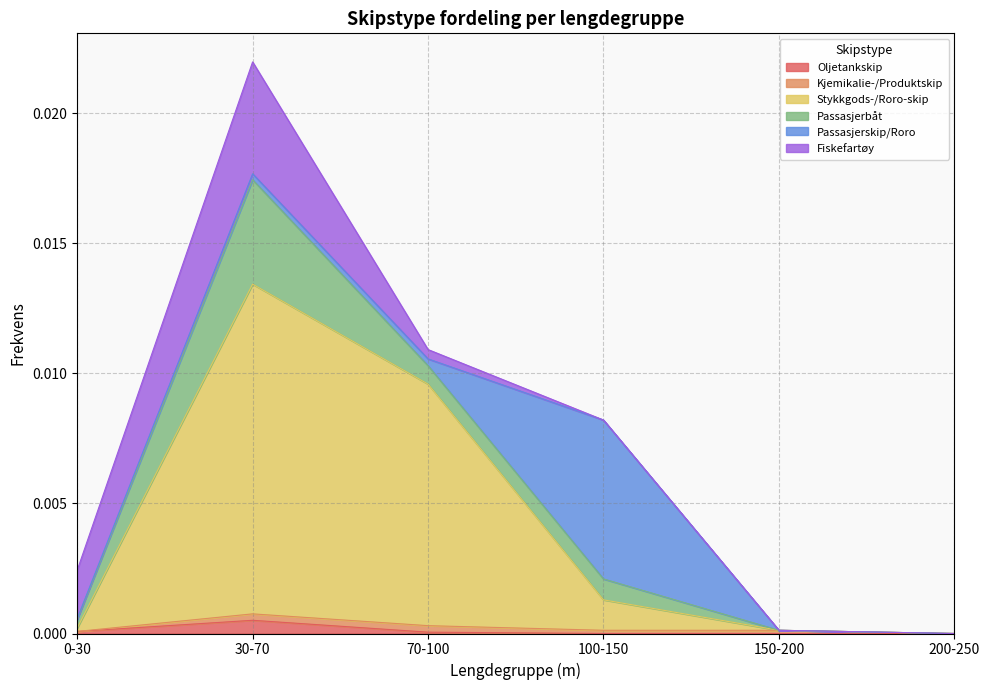

How many lines are shown in the chart?

6